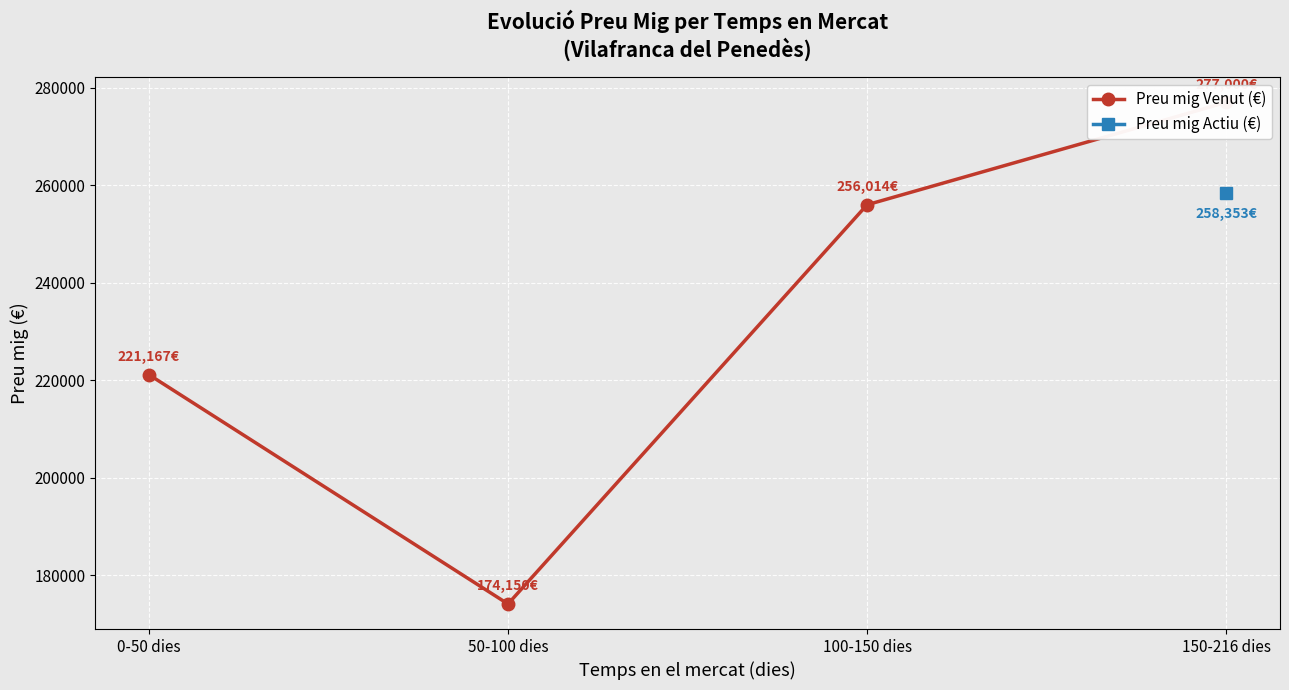

Which series changed the most between 0-50 dies and 150-216 dies?

Preu mig Venut (€)